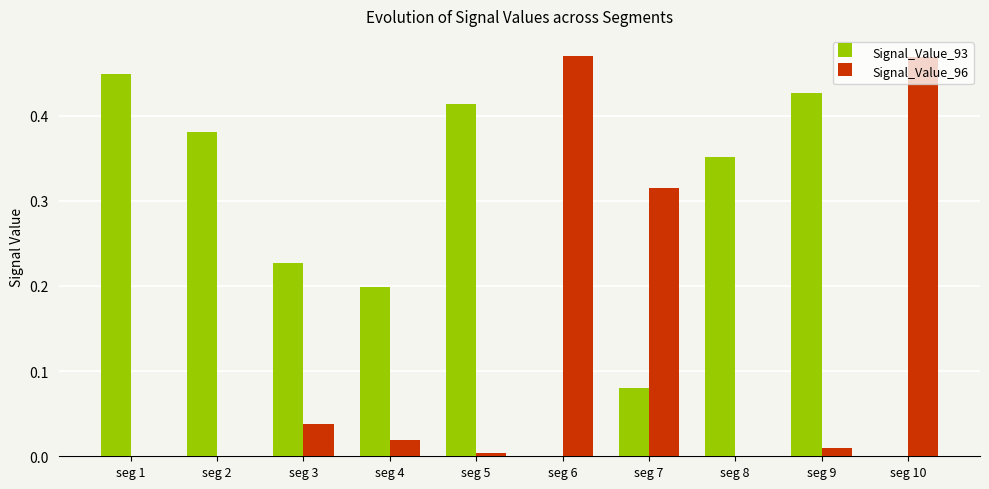

Which series changed the most between seg 2 and seg 3?

Signal_Value_93